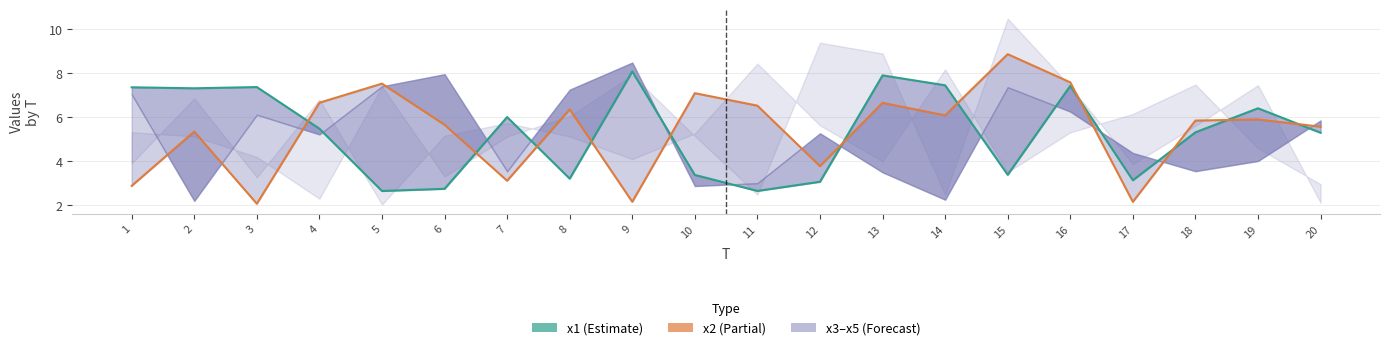

How many times do x2_line and x1_line cross each other?

11